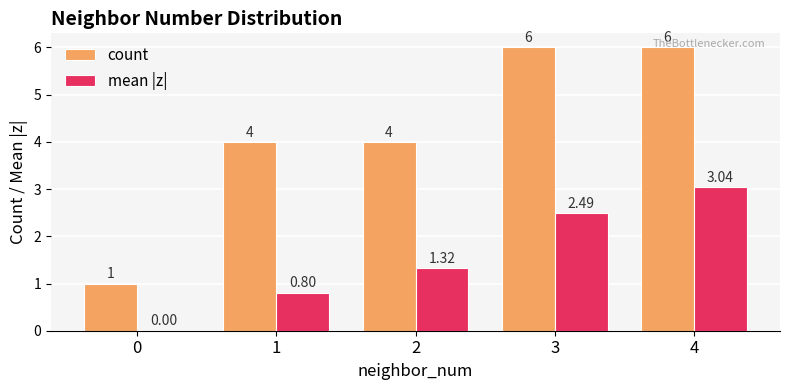

Which series has the largest total across all categories?

count